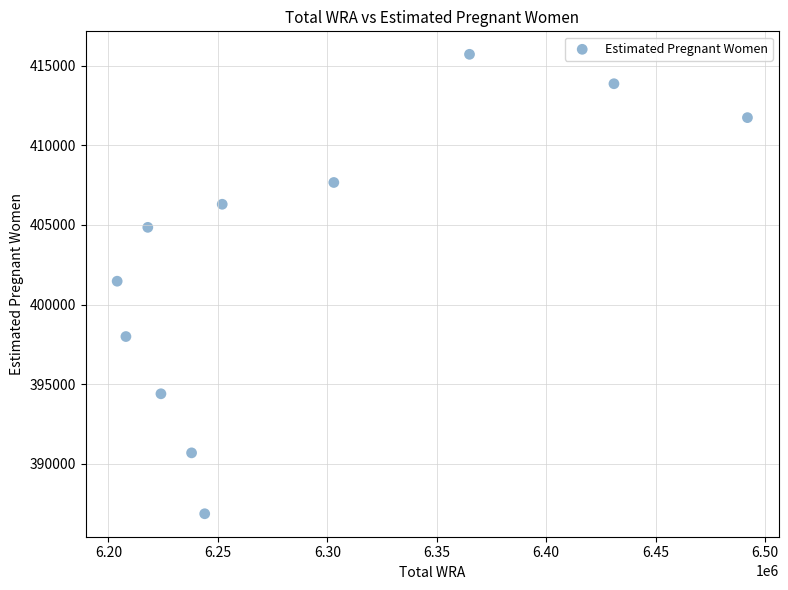

What is the range of X values (max minus min)?

288000.0